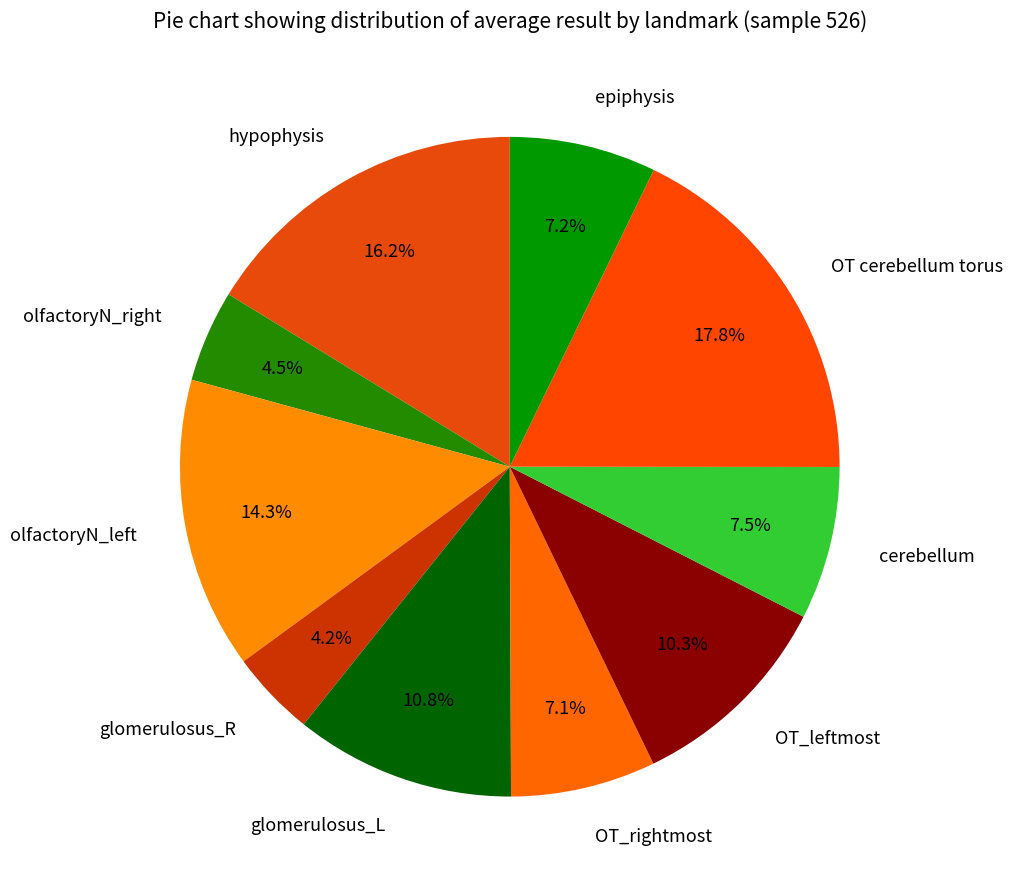

How much of the chart is everything except olfactoryN_right?

95.5%